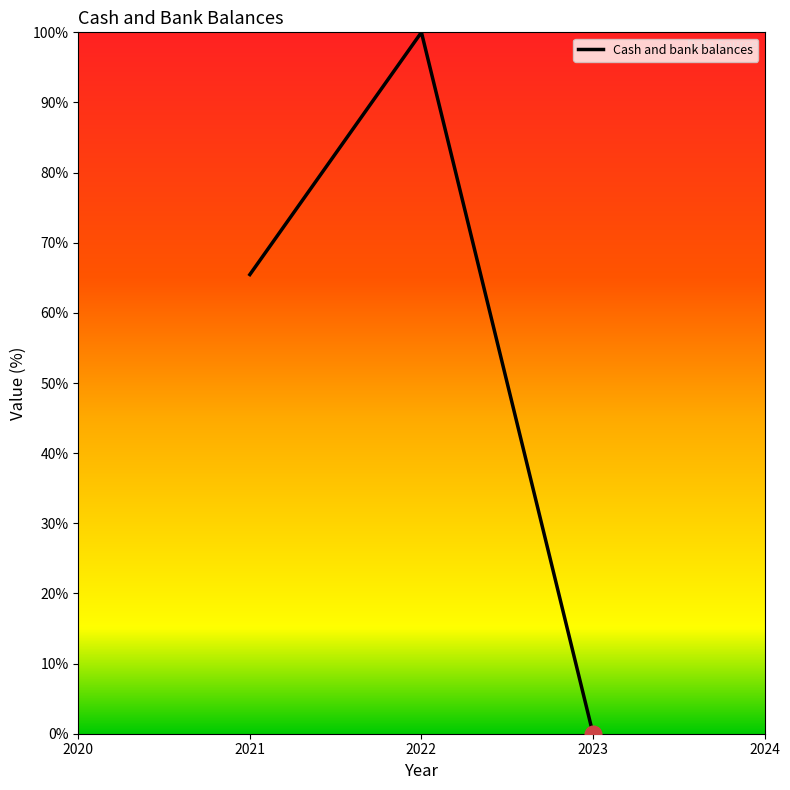

What is the maximum value shown in the chart?

100.0